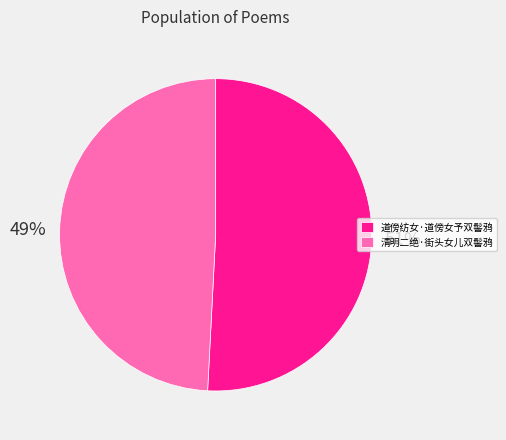

To the nearest percent, what portion does 道傍纺女·道傍女予双髻鸦 represent?

51%